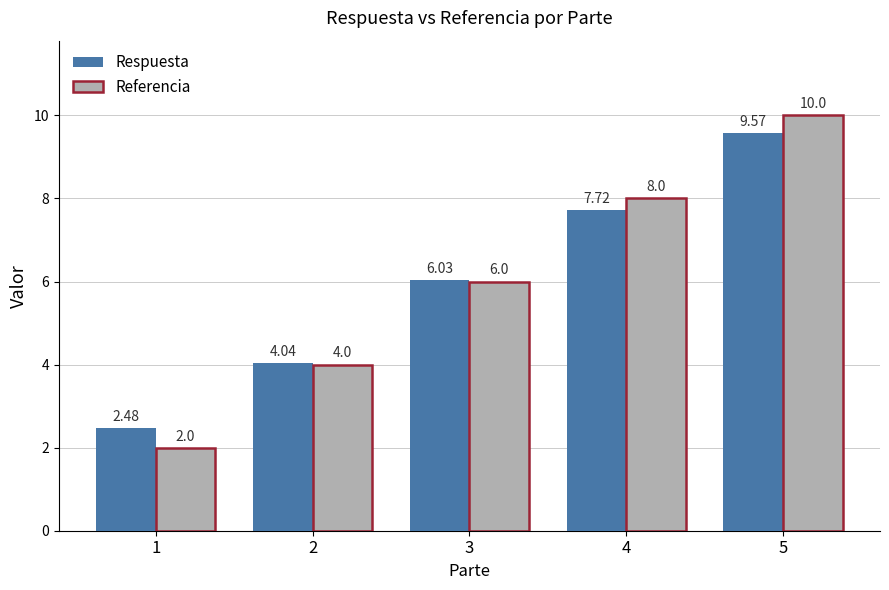

At which label does Respuesta first exceed 6?

3